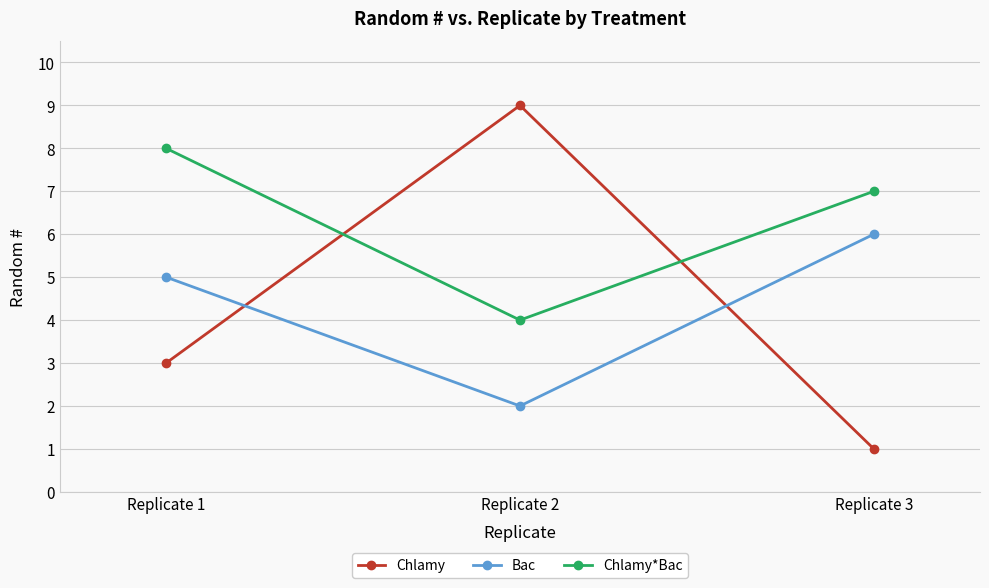

Which label corresponds to the largest value in the chart?

Replicate 2